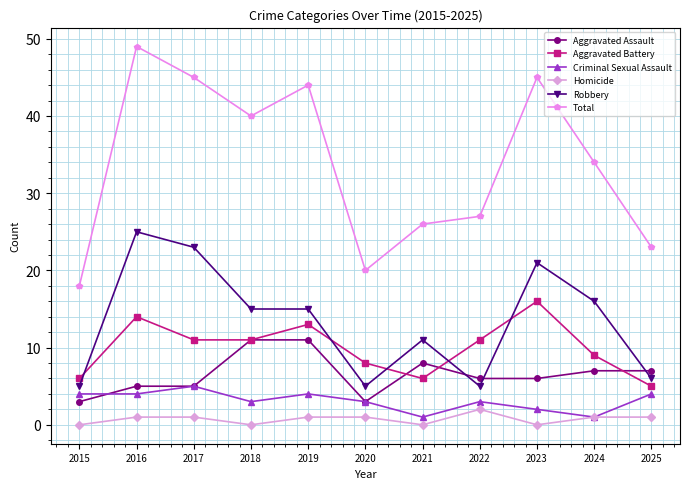

How many data points in Homicide are less than 1?

4